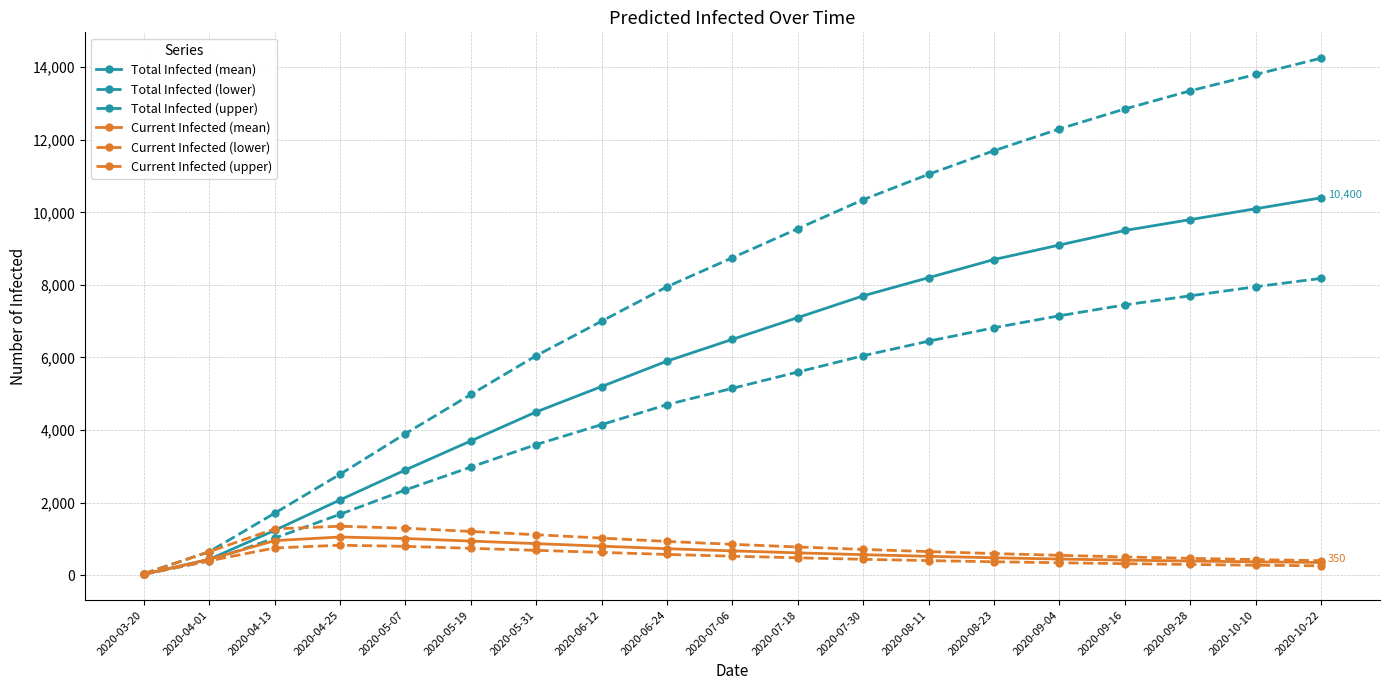

How many distinct data groups are displayed?

6